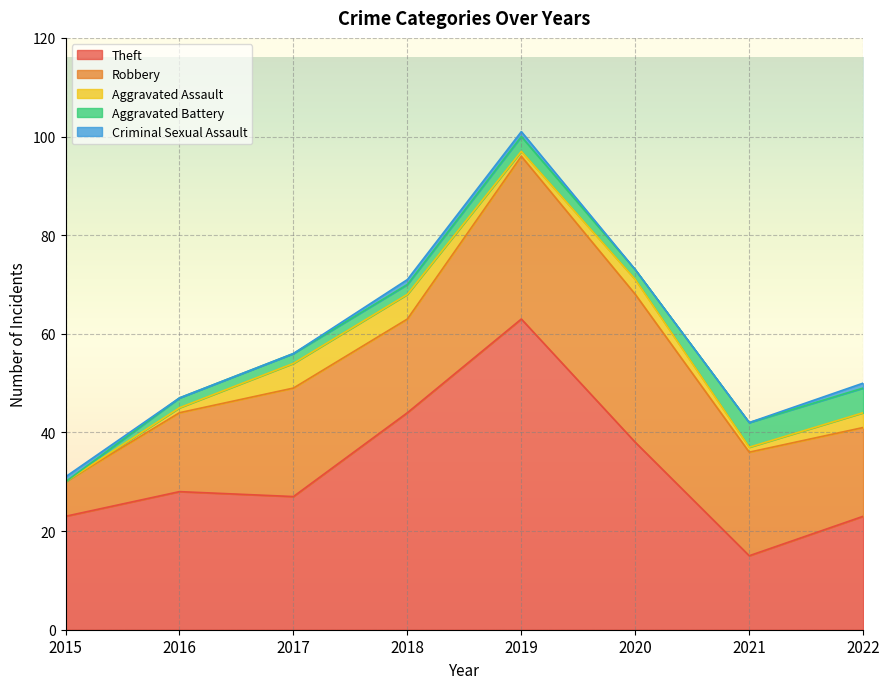

How many positive values does the Aggravated Assault series have?

7